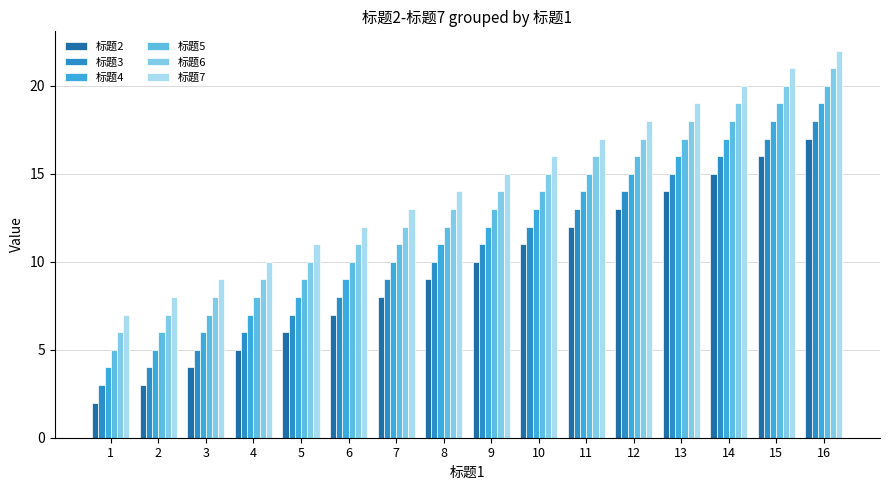

What is the value of the 标题2 bar at the 9th from the left?

10